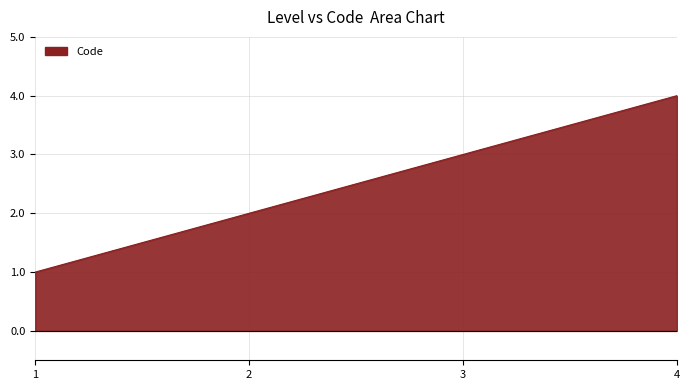

The chart shows a value of 6 at 4. True or false?

False